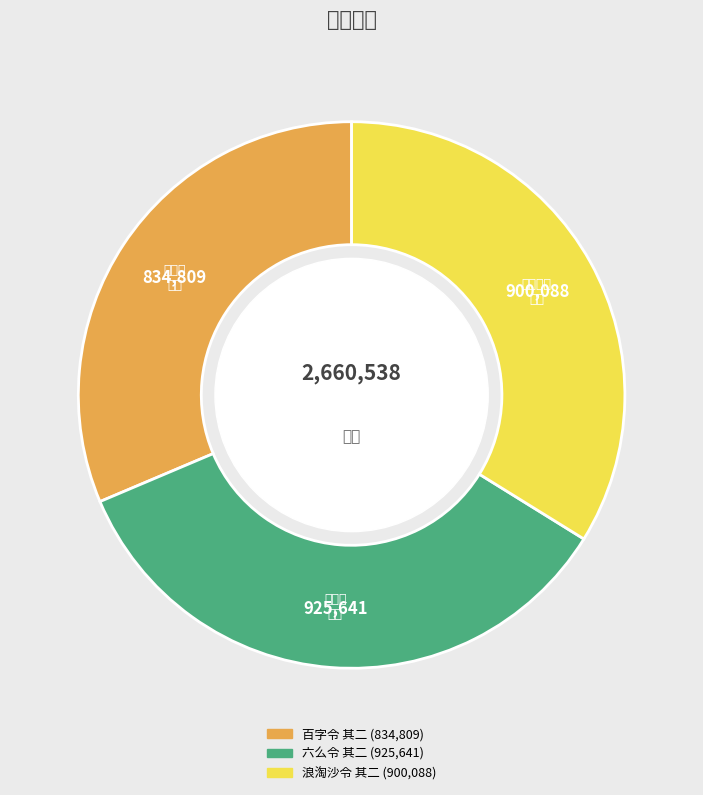

Is there a majority slice in this chart?

No